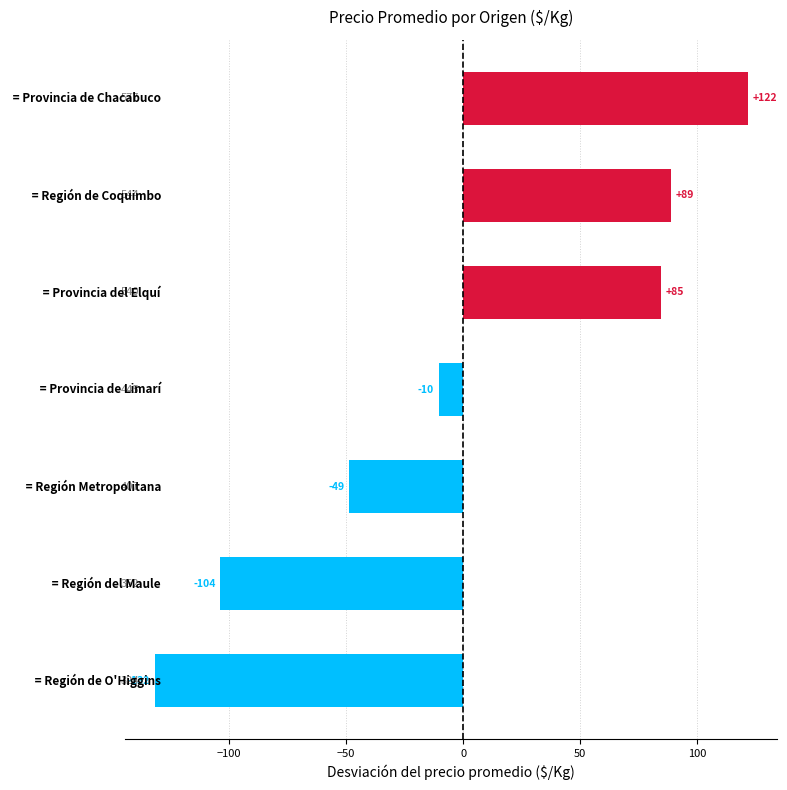

How many bars are there in total?

7